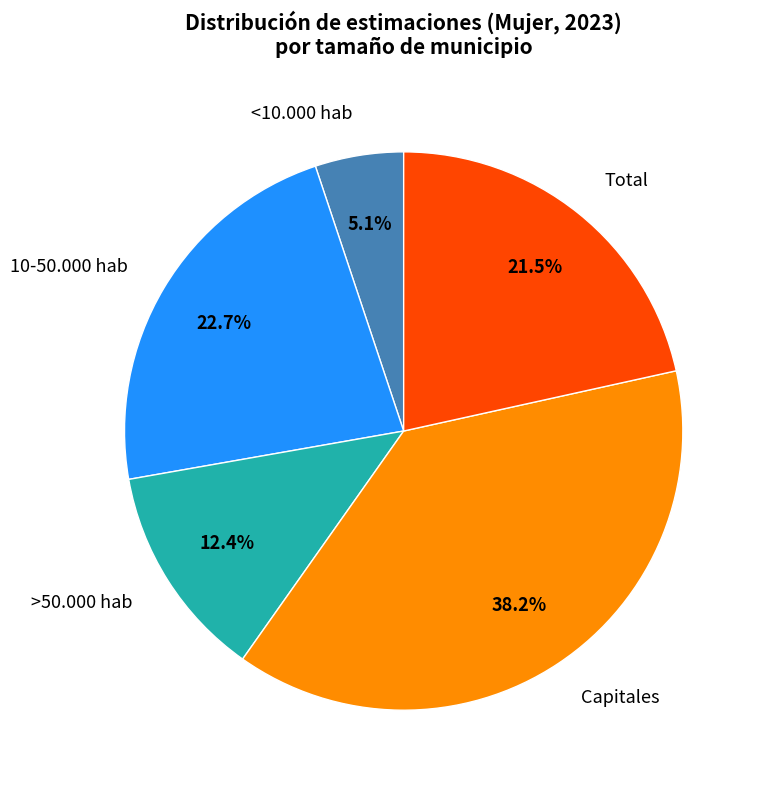

To the nearest percent, what is the average slice percentage?

20%